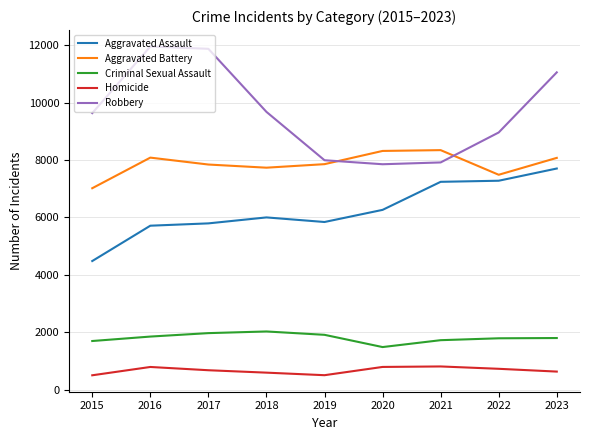

What is the sum of all Homicide values?

5979